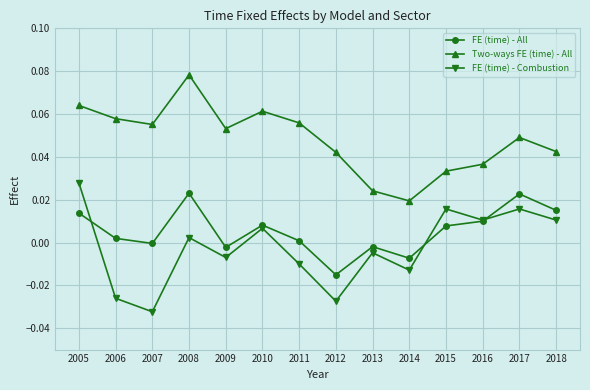

Is this an area chart (filled region under the line)?

No